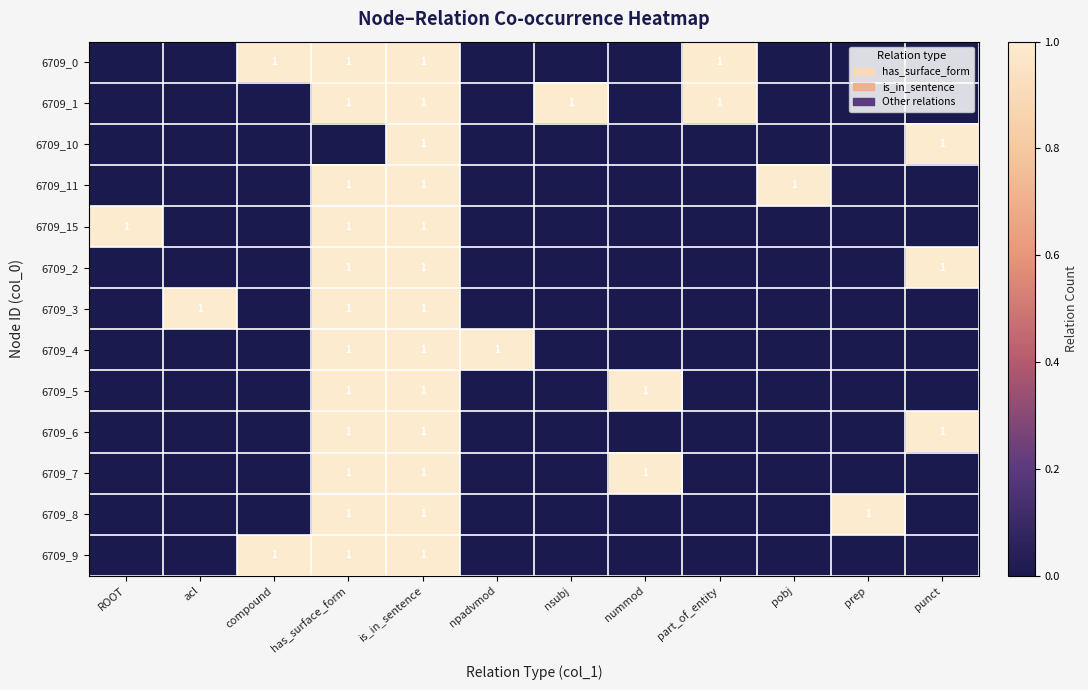

True or false: 6709_4 has a value of 1 at has_surface_form.

True